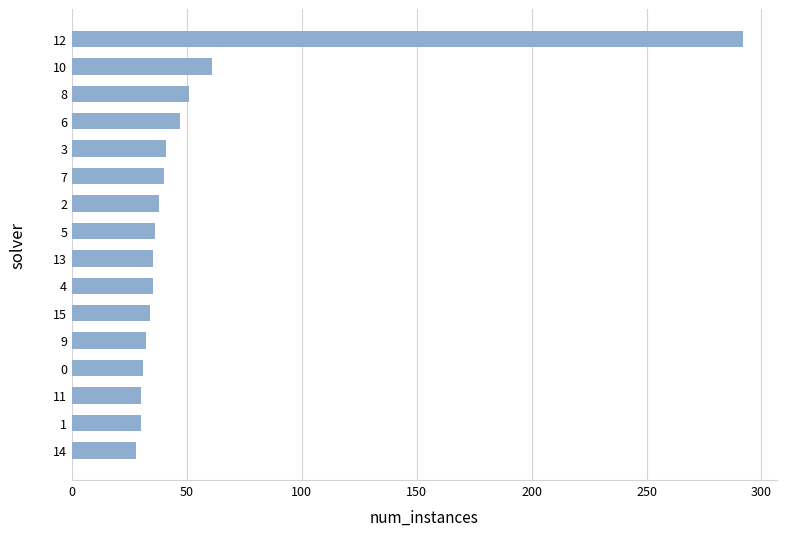

Which category has the highest value across all series?

12